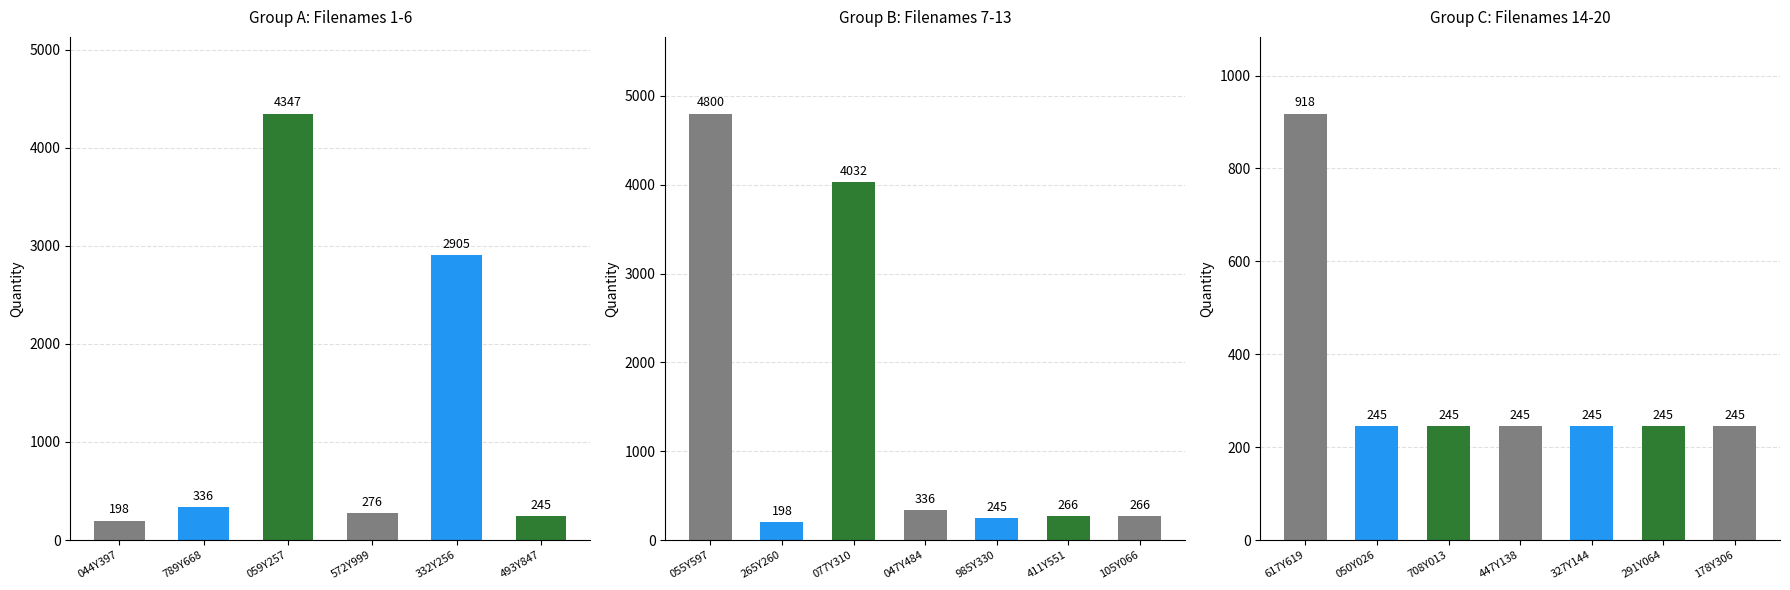

Reading left to right, list all the values displayed in this chart.

044Y397_10=198	789Y668_10=336	059Y257_10=4347	572Y999_10=276	332Y256_10=2905	493Y847_10=245	055Y597_10=4800	265Y260_10=198	077Y310_10=4032	047Y484_10=336	985Y330_10=245	411Y551_10=266	105Y066_10=266	617Y619_10=918	050Y026_10=245	708Y013_10=245	447Y138_10=245	327Y144_10=245	291Y064_10=245	178Y306_10=245